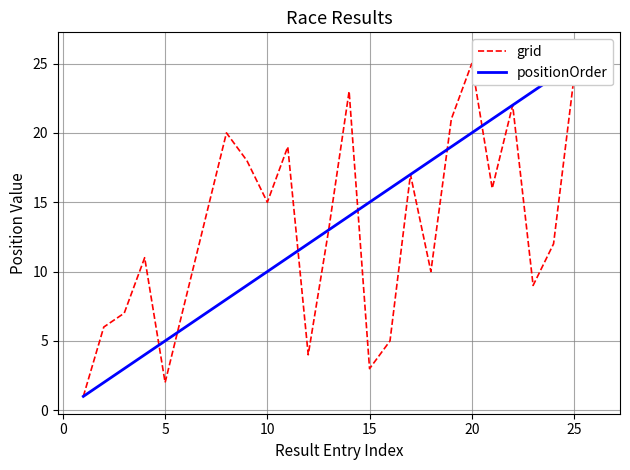

Which series ends up on top after the final intersection of grid and positionOrder?

positionOrder